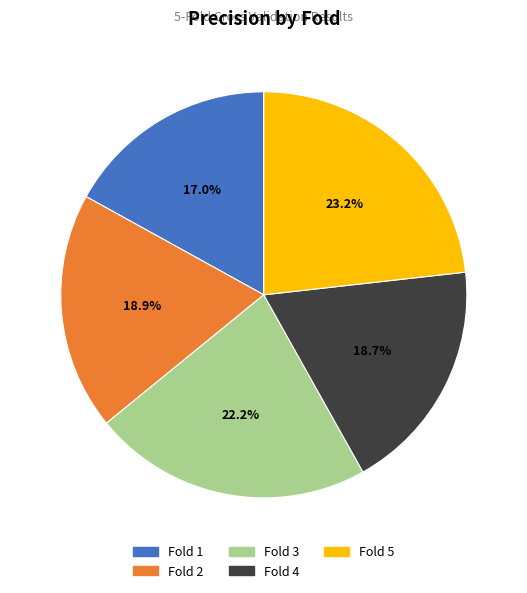

To the nearest percent, what portion does Fold 2 represent?

19%